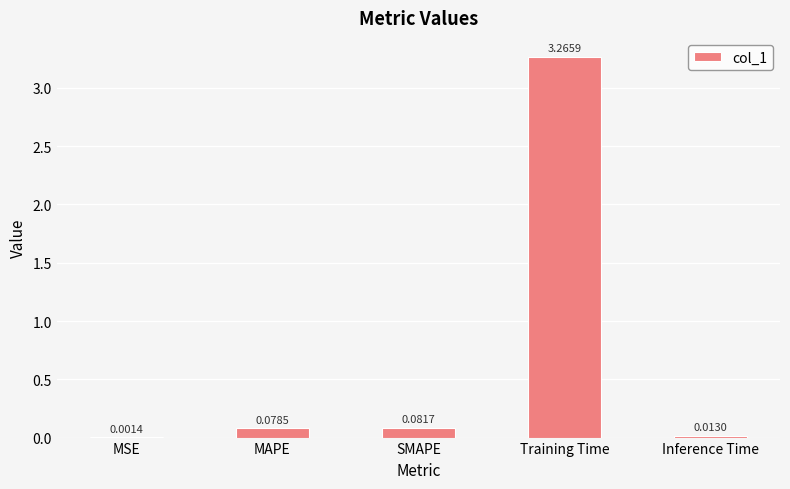

What is the sum of all values?

3.4